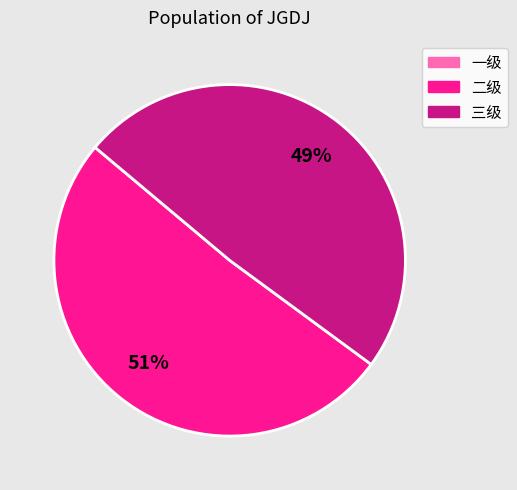

Is there any slice that represents more than half of the pie?

Yes